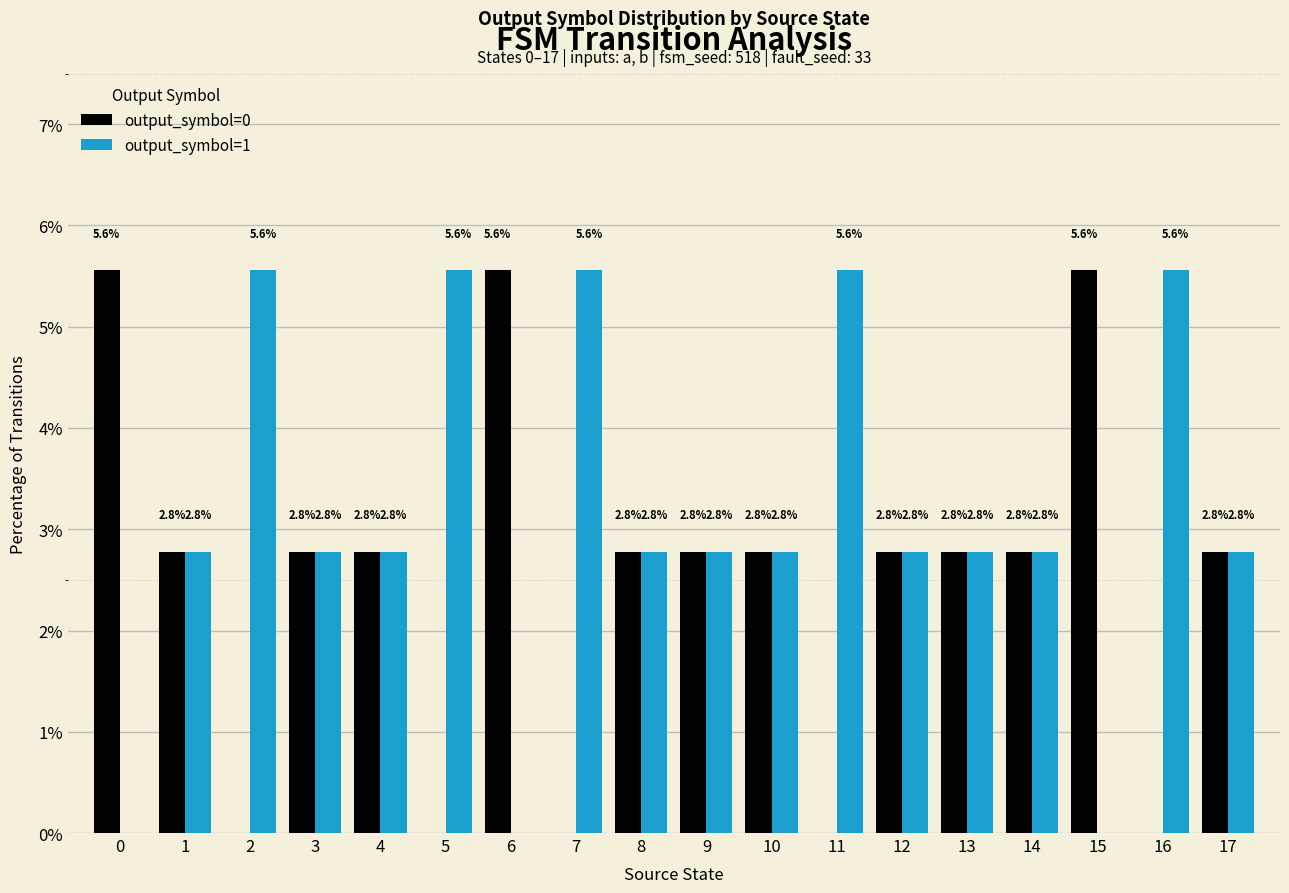

The output_symbol=1 series shows 3.5 at 16. True or false?

False